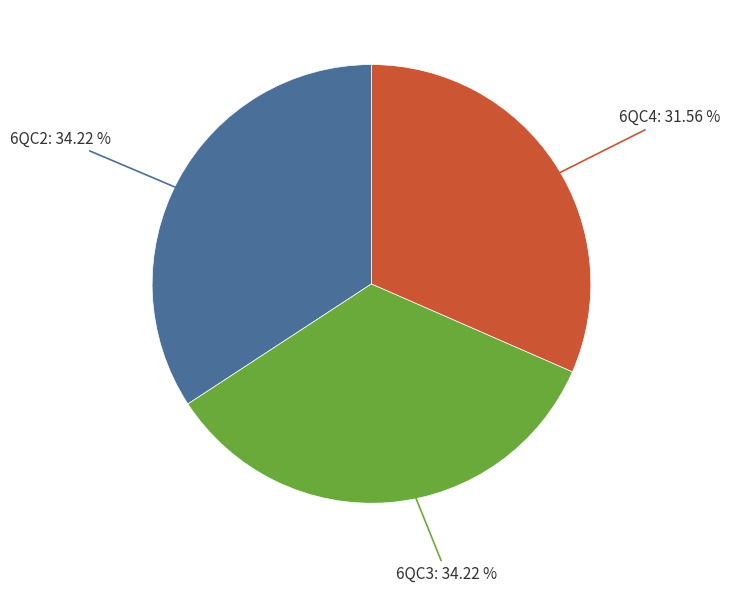

Is there any slice that represents more than half of the pie?

No